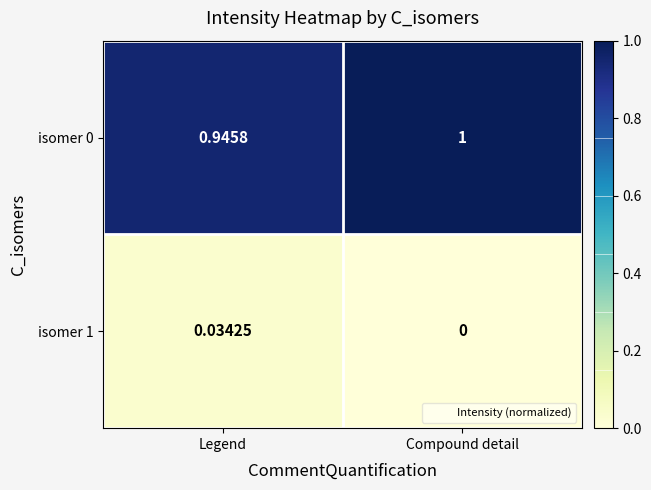

What is the total value across all series at Legend?

1.0